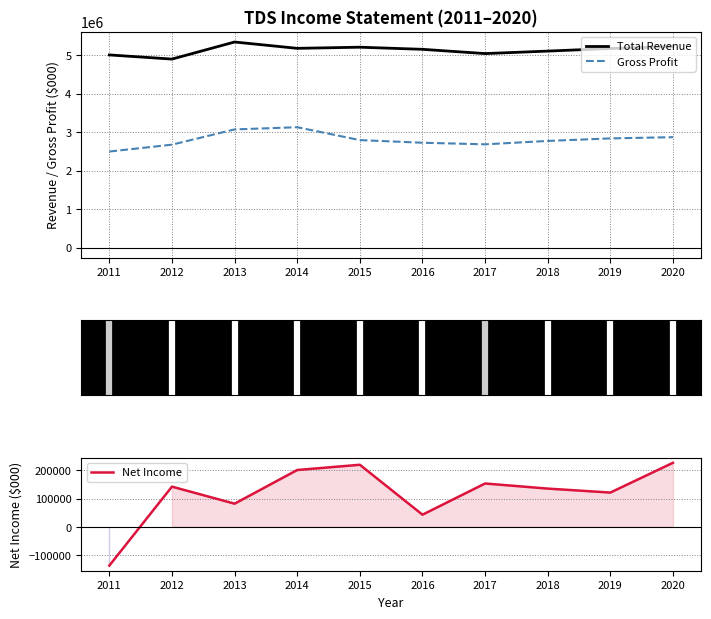

How many interior local valleys does the Net Income series have?

3